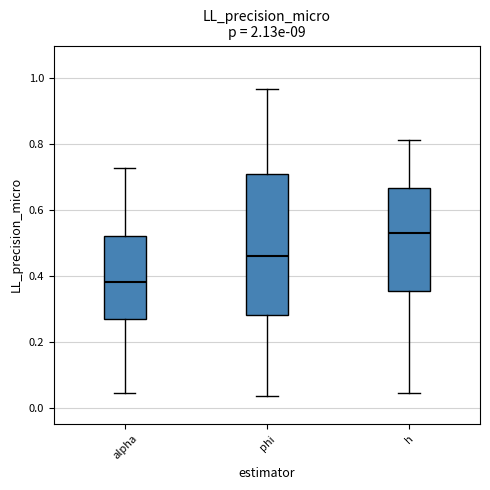

Which box has the lowest median line?

alpha